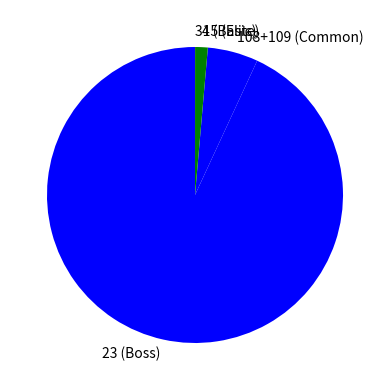

Approximately how many times larger is the value at 108+109 (Common) compared to 4 (Basic)?

4.0